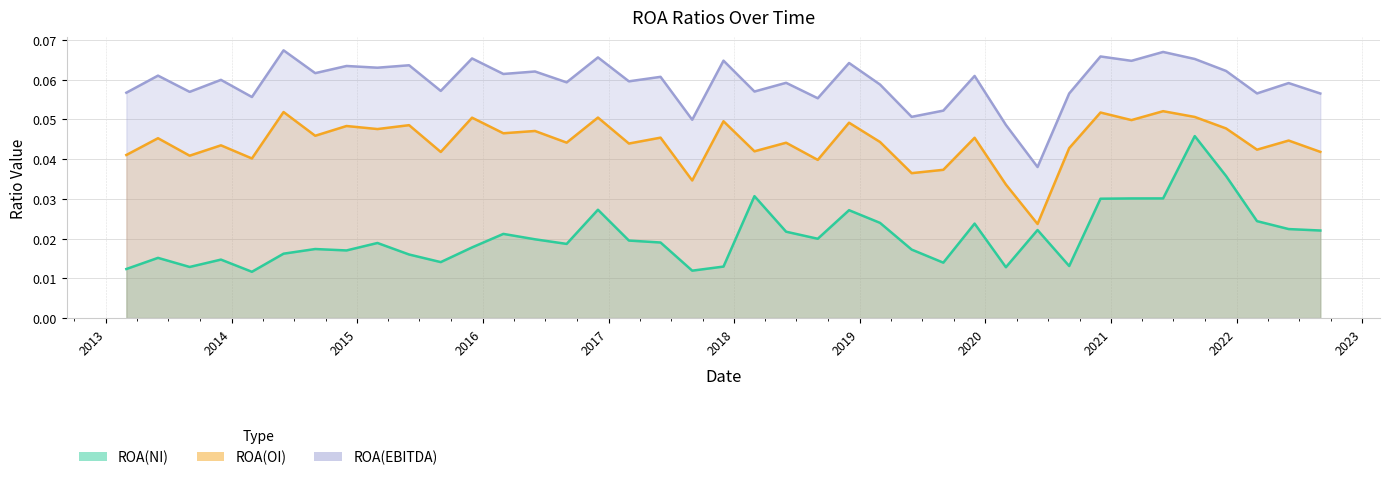

The value of ROA(OI) at 2019-03-01 is 0.0. True or false?

True